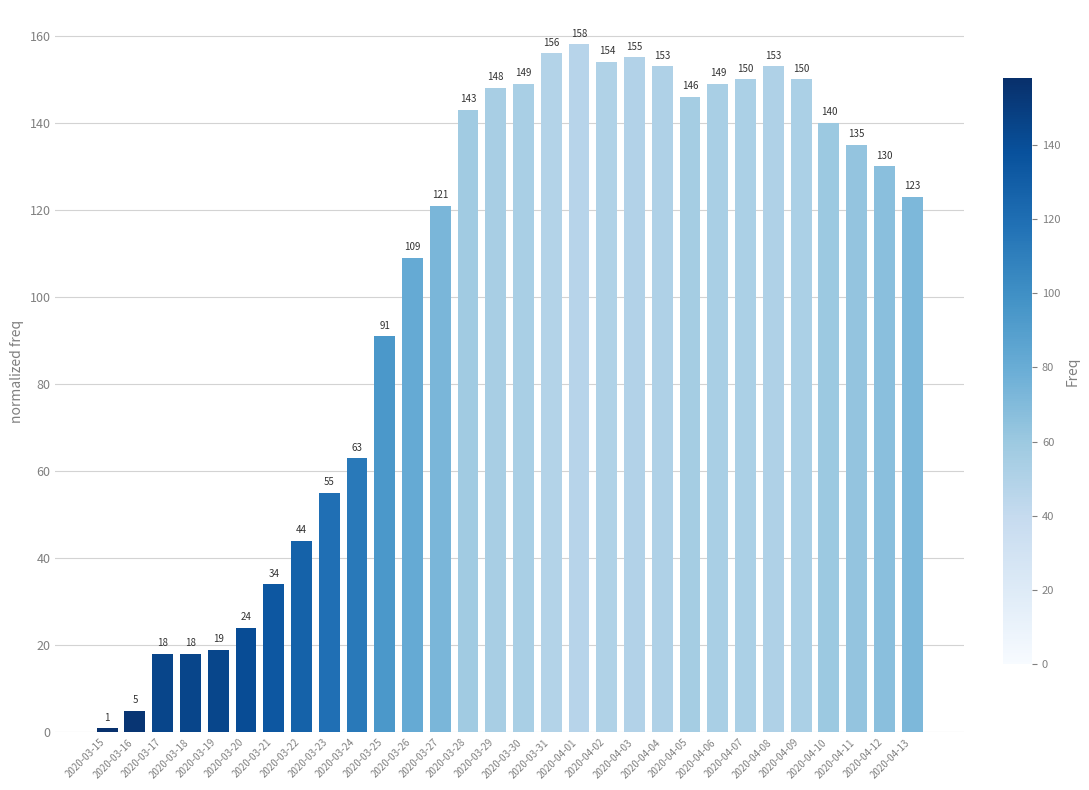

The chart shows a value of 121 at 2020-03-27. True or false?

True